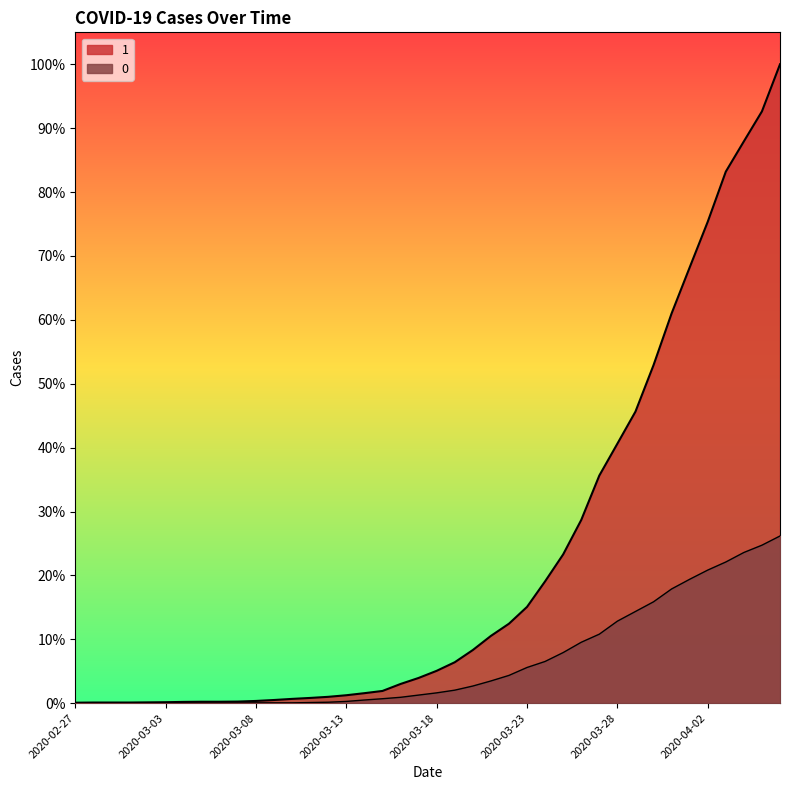

Does the chart display data point markers on the line(s)?

No